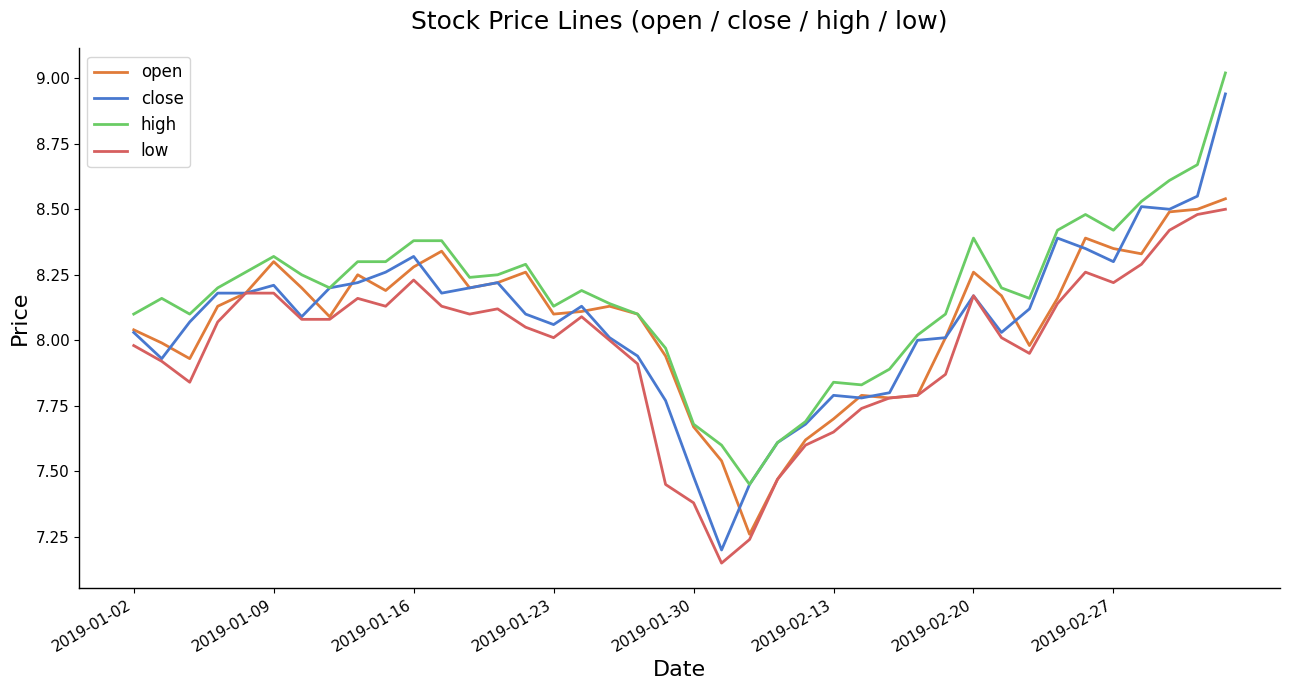

Which series has the largest total across all categories?

high